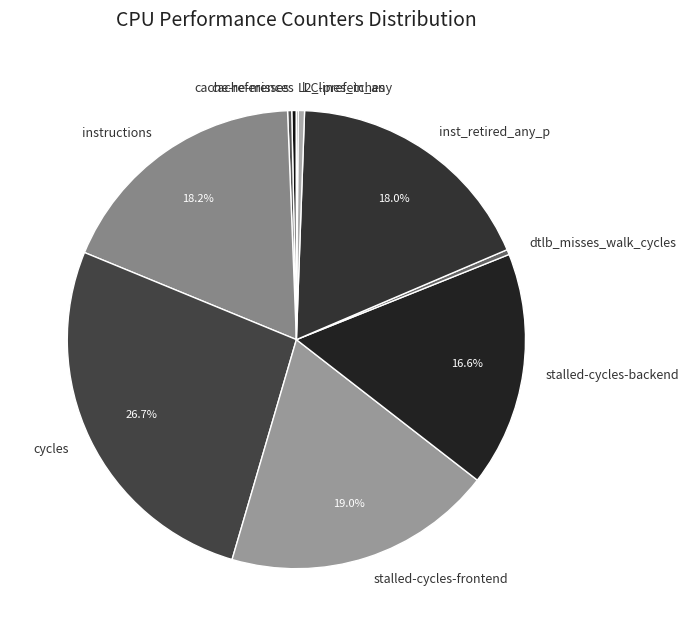

To the nearest percent, what portion does inst_retired_any_p represent?

18%